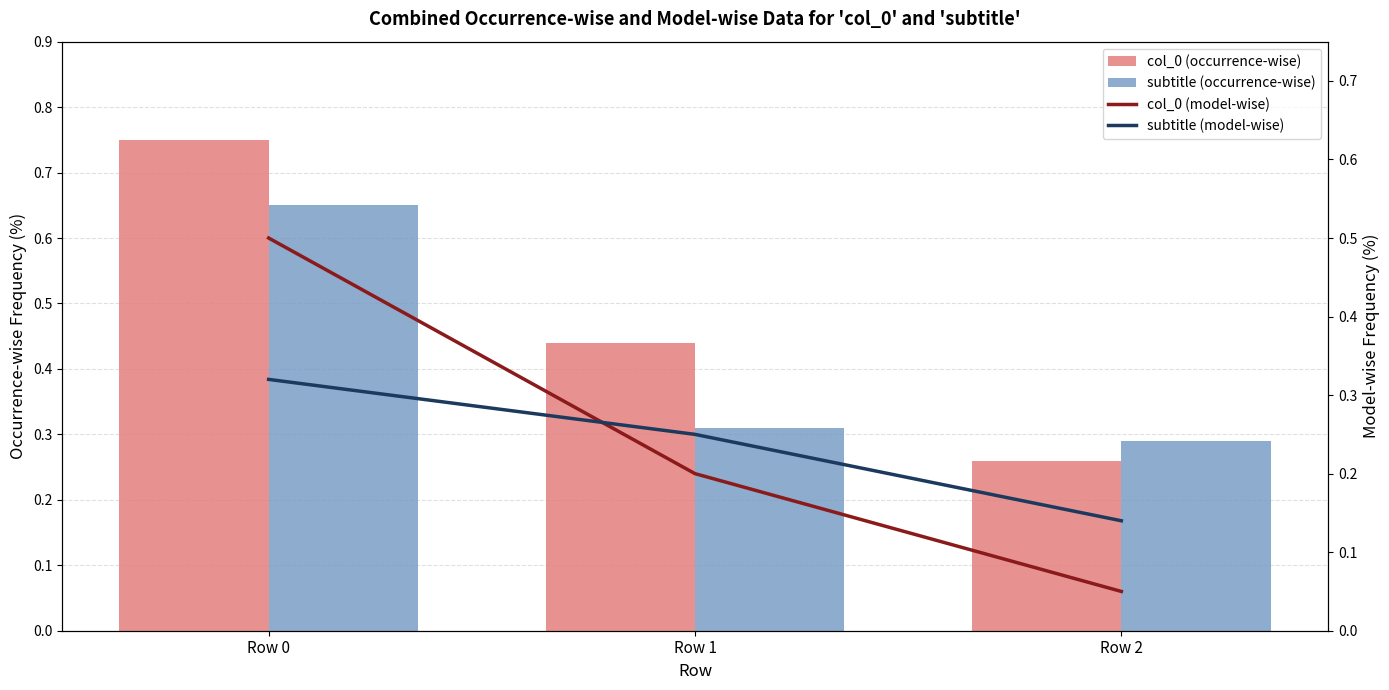

What is the greatest value displayed?

0.8